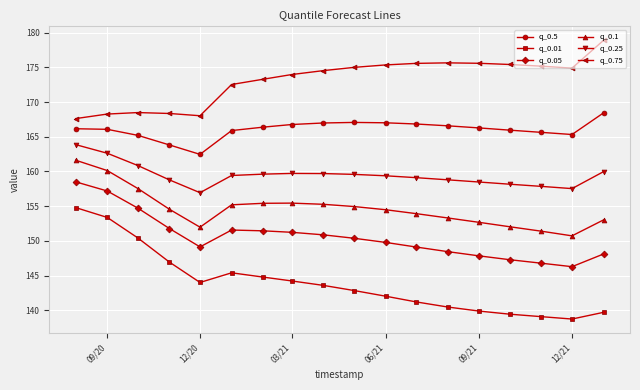

What are all the series names shown in the legend?

q_0.5, q_0.01, q_0.05, q_0.1, q_0.25, q_0.75